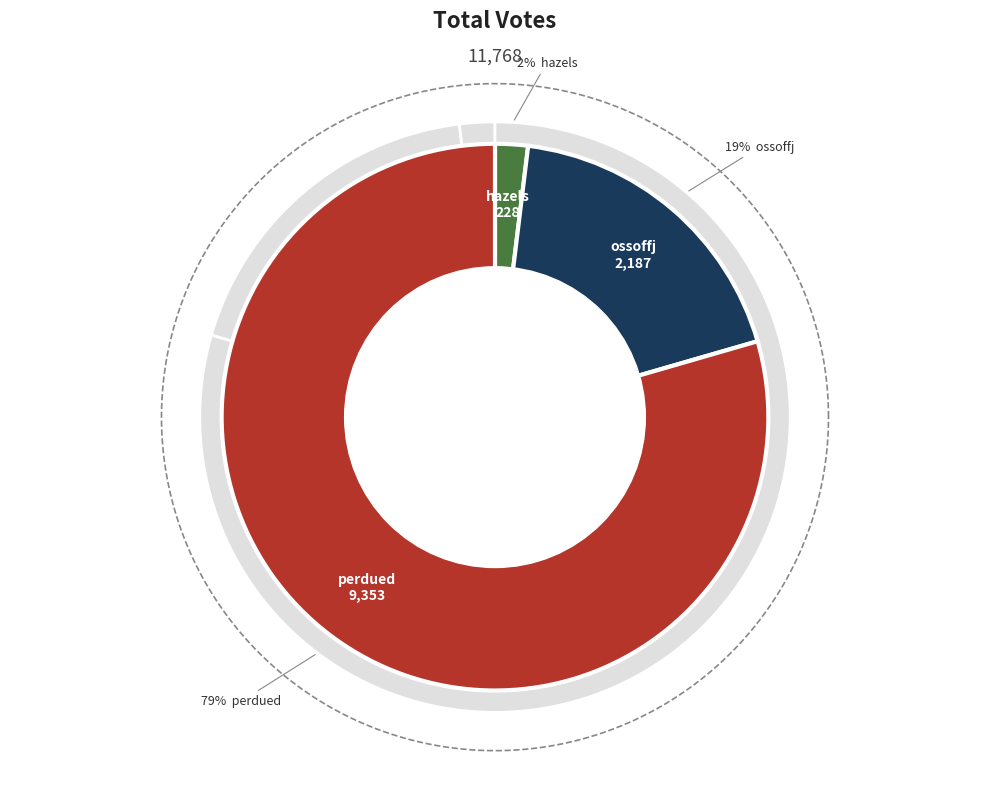

Which has a higher value, perdued or hazels?

perdued